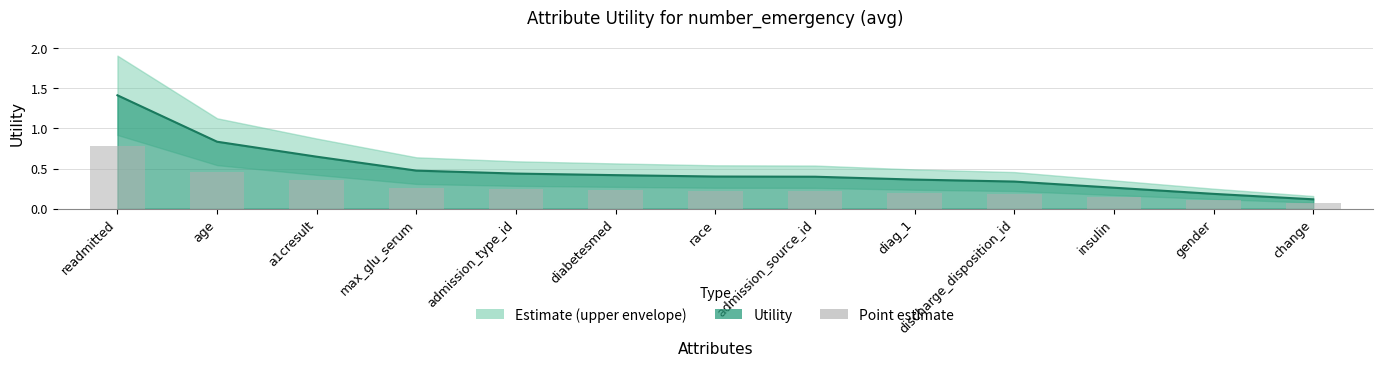

The value at discharge_disposition_id is 0.1. True or false?

False